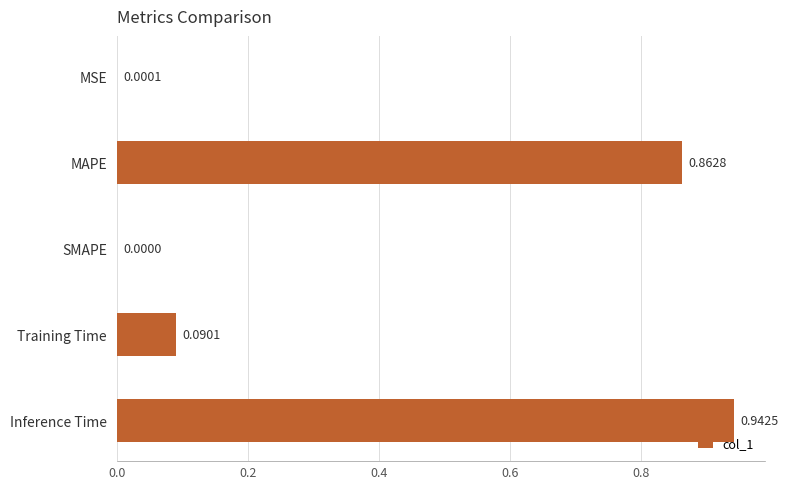

At which label is the value closest to 0?

SMAPE